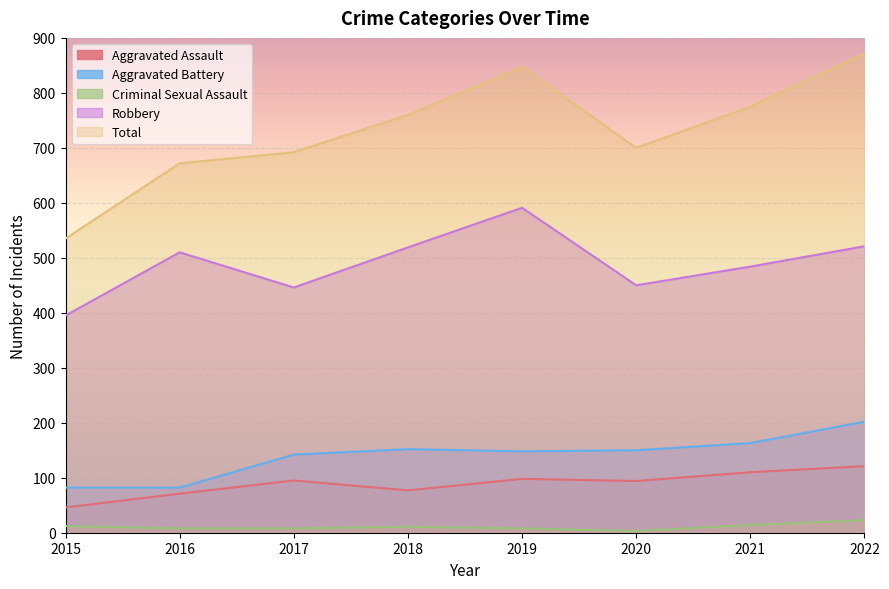

What is the maximum value for Robbery?

591